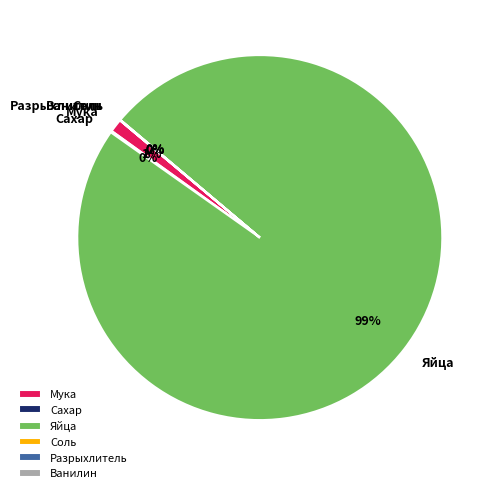

The Яйца slice represents 99% of the pie. True or false?

True